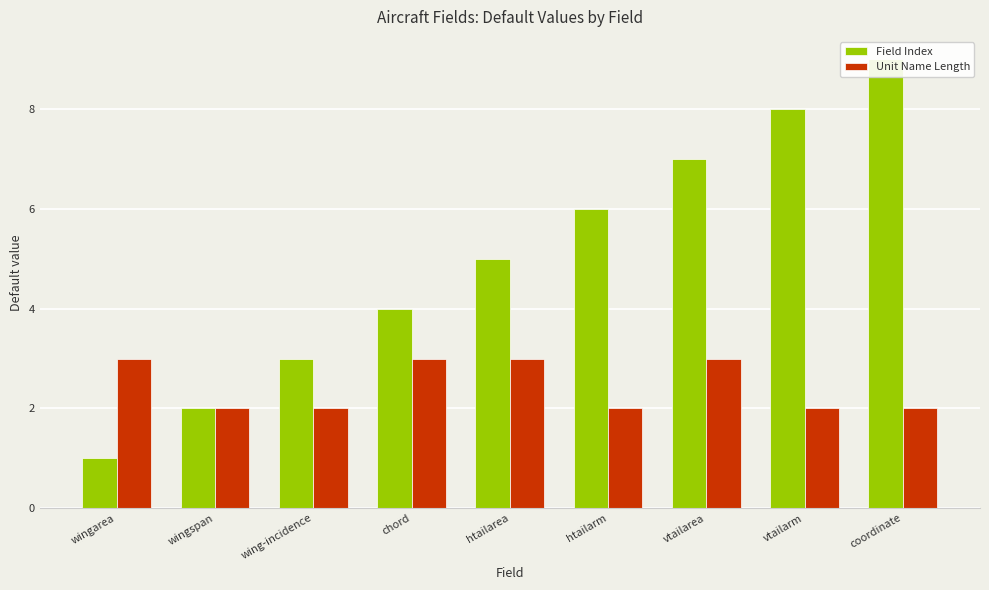

Which category has the highest value across all series?

coordinate